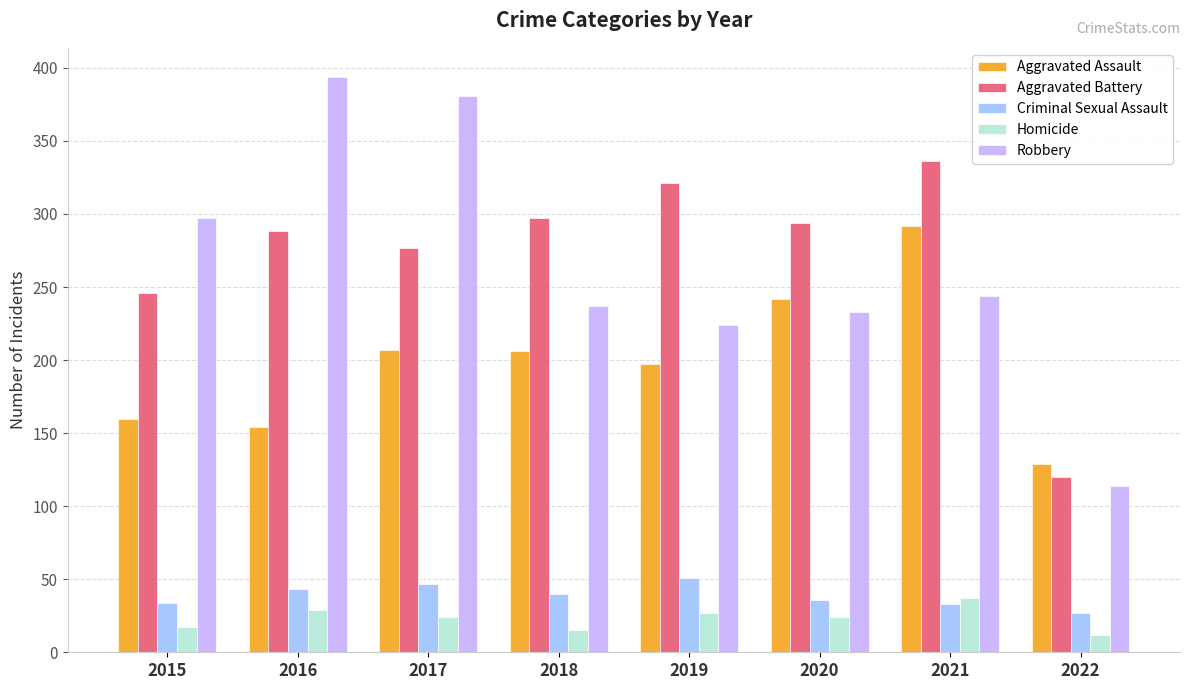

At 2019, list the series in order from smallest to largest.

Homicide, Criminal Sexual Assault, Aggravated Assault, Robbery, Aggravated Battery